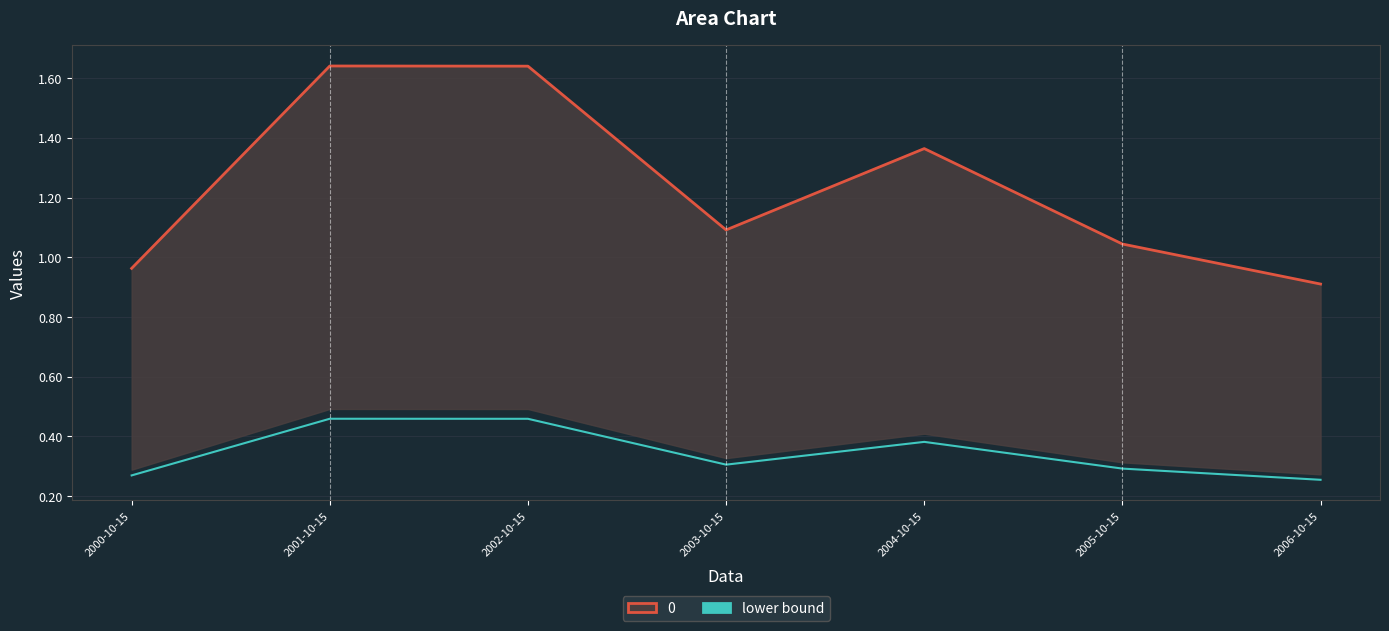

Where is the first local maximum for 0 (line)?

2001-10-15